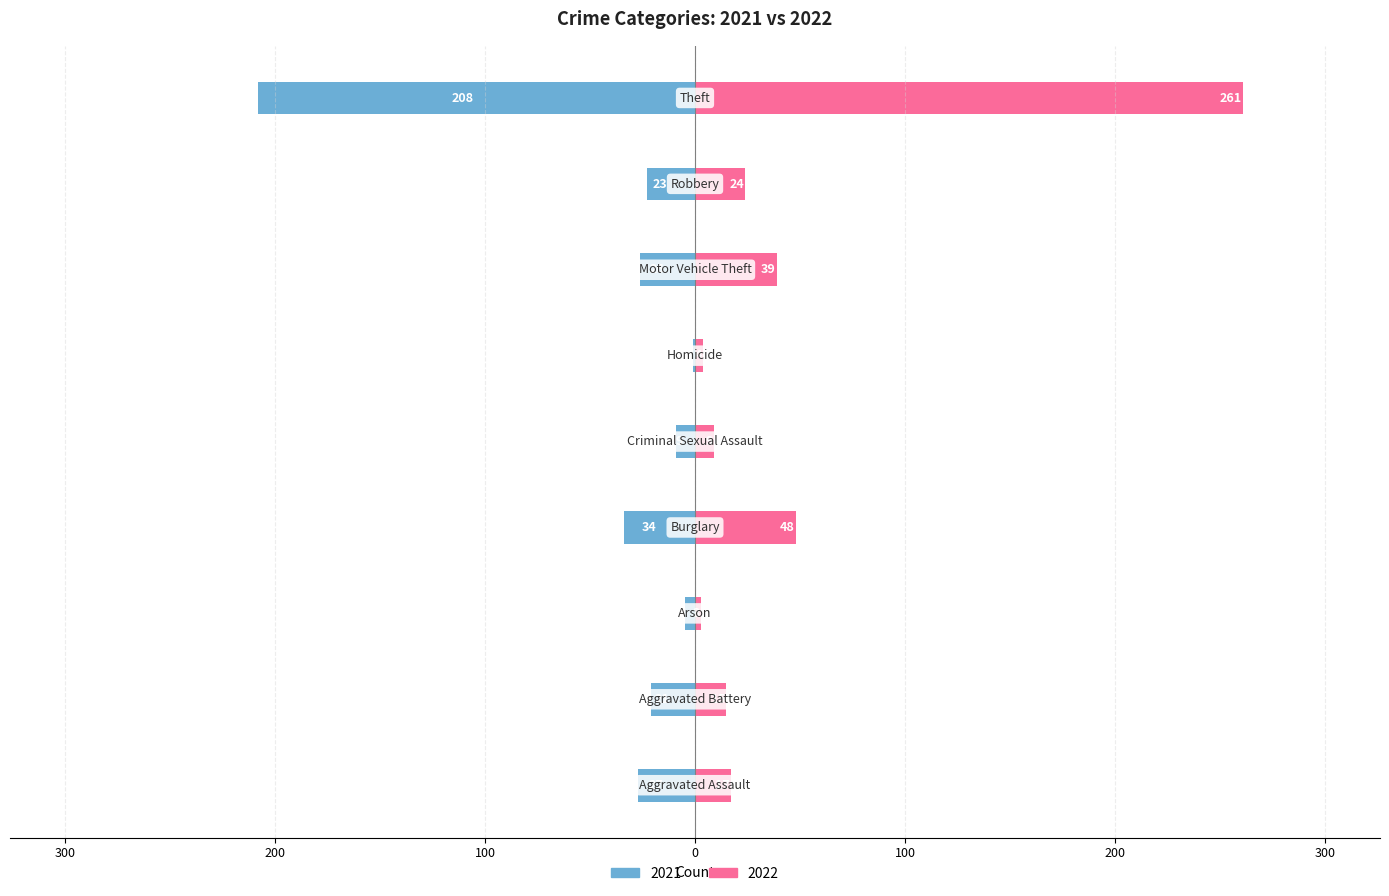

How many values in the 2022 series are below 17?

4